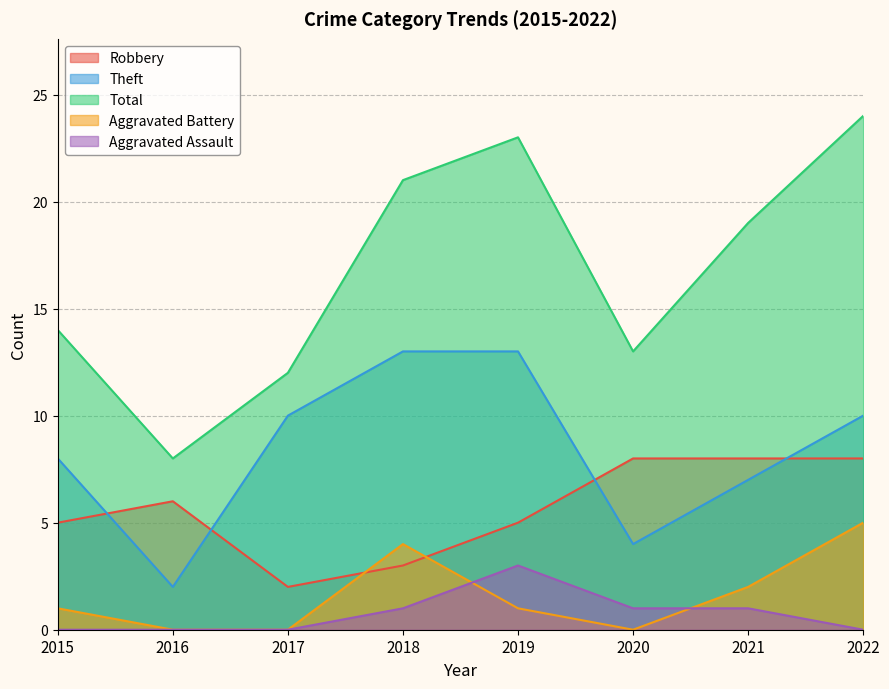

At which category does Aggravated Battery reach its first local valley?

2020